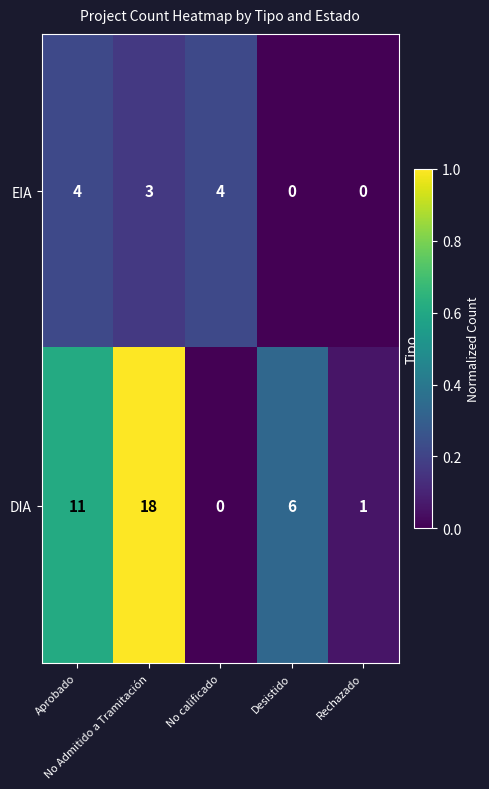

Rank the series by their average value, from highest to lowest.

DIA, EIA